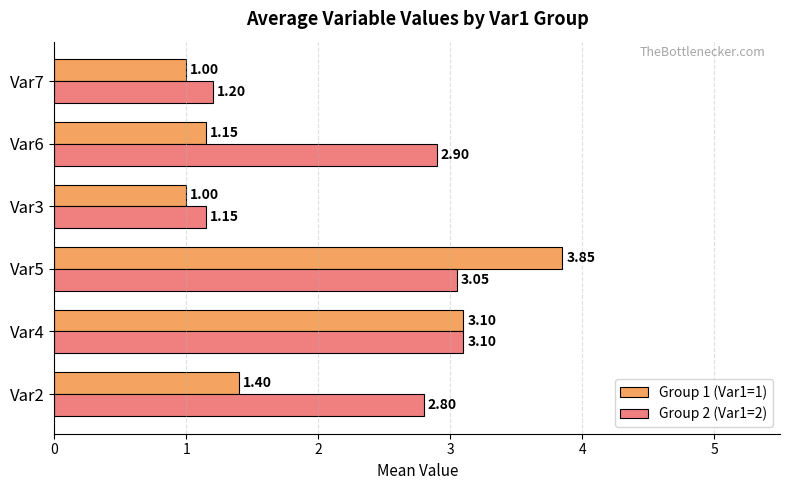

Rank the categories by Group 2 (Var1=2) value from lowest to highest.

Var3, Var7, Var2, Var6, Var5, Var4